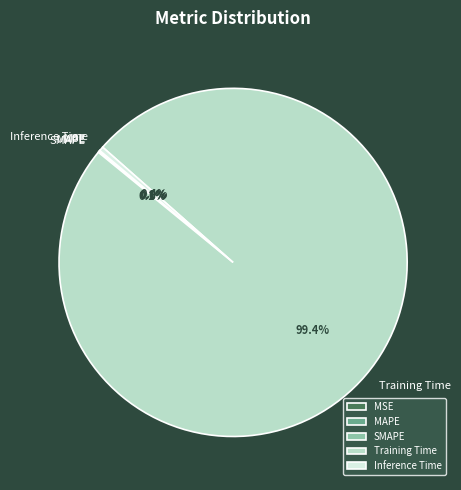

What is the largest slice in the pie chart?

Training Time